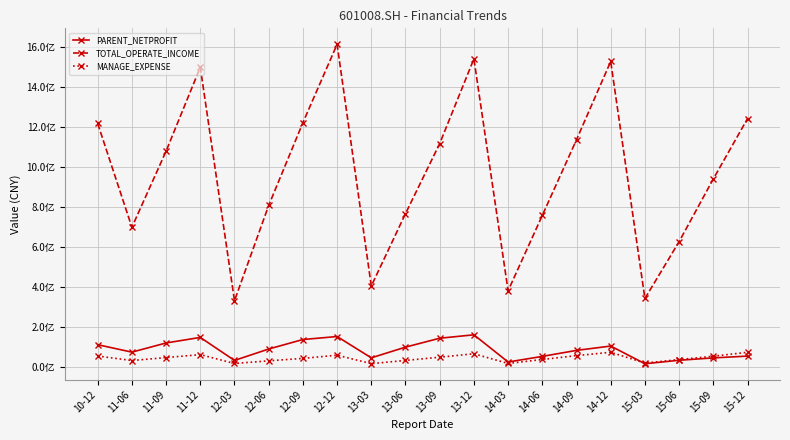

Rank the categories by TOTAL_OPERATE_INCOME value from lowest to highest.

12-03, 15-03, 14-03, 13-03, 15-06, 11-06, 14-06, 13-06, 12-06, 15-09, 11-09, 13-09, 14-09, 10-12, 12-09, 15-12, 11-12, 14-12, 13-12, 12-12